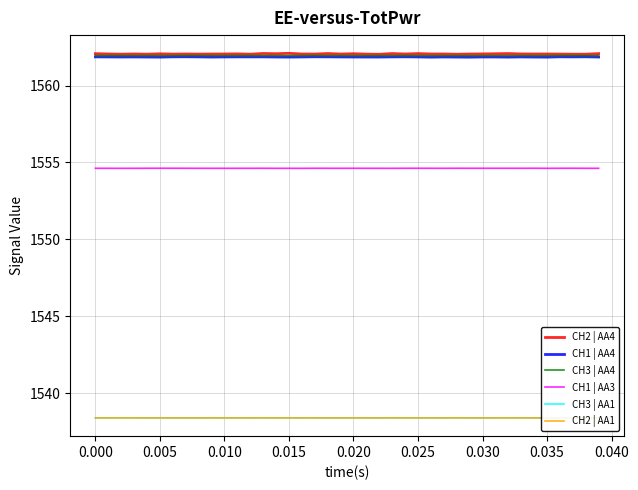

What is the lowest value of the CH3 | AA4 series?

1561.9